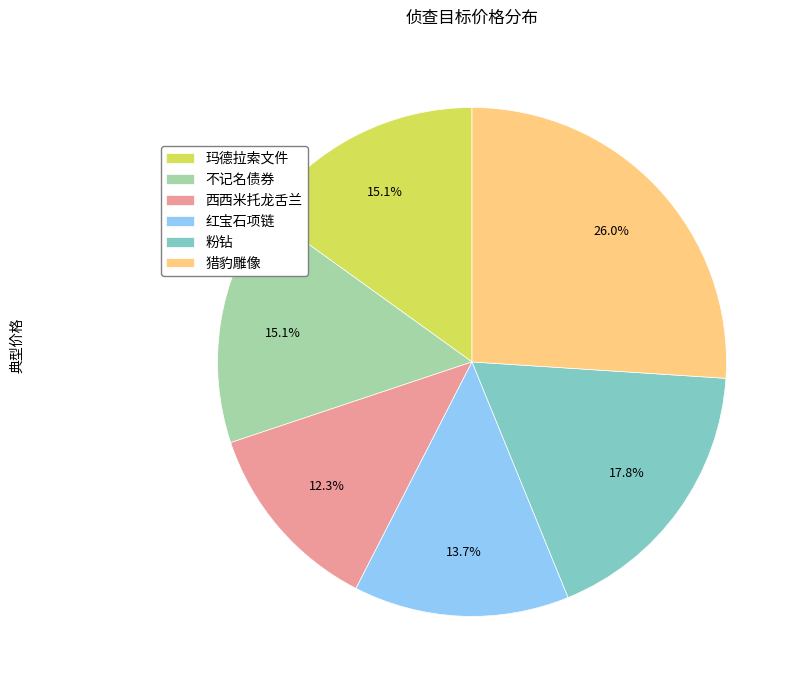

To the nearest percent, what portion does 红宝石项链 represent?

14%